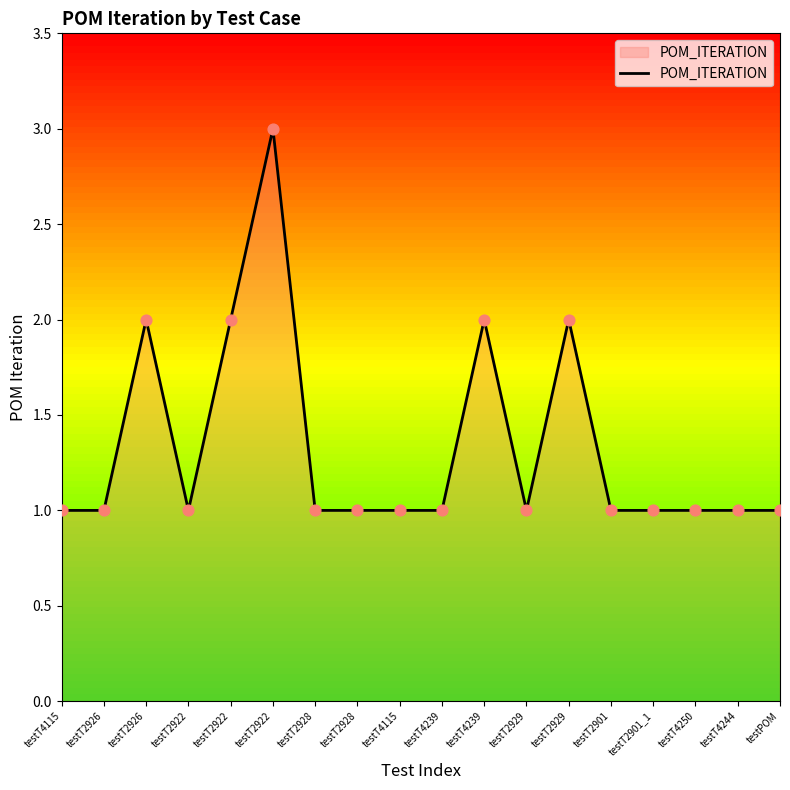

What is the ratio of the value at testT2926 to the value at testT2901?

2.0